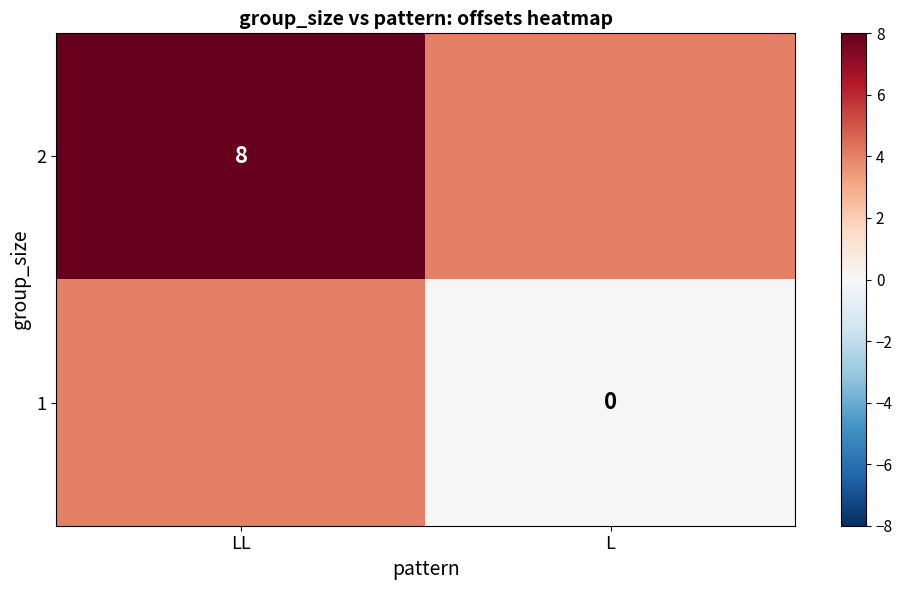

The value of 2 at LL is 8. True or false?

True